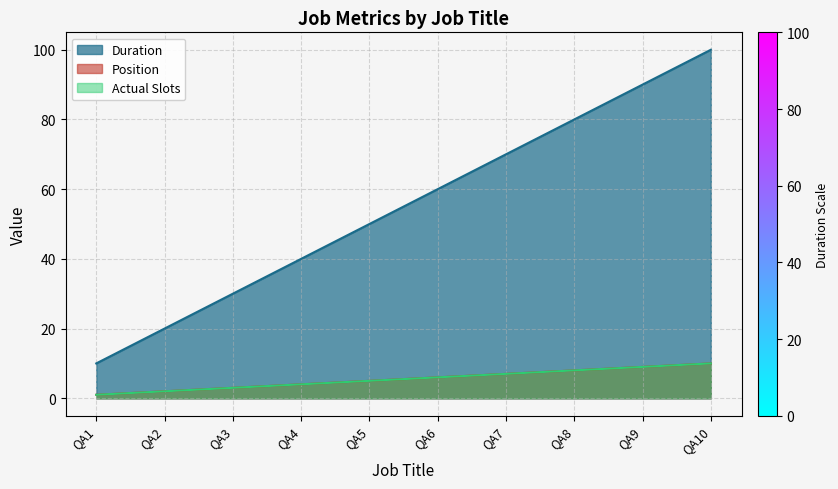

Reading left to right, what are all the values shown in this chart?

Duration: 10	20	30	40	50	60	70	80	90	100
Position: 1	2	3	4	5	6	7	8	9	10
Actual Slots: 1	2	3	4	5	6	7	8	9	10